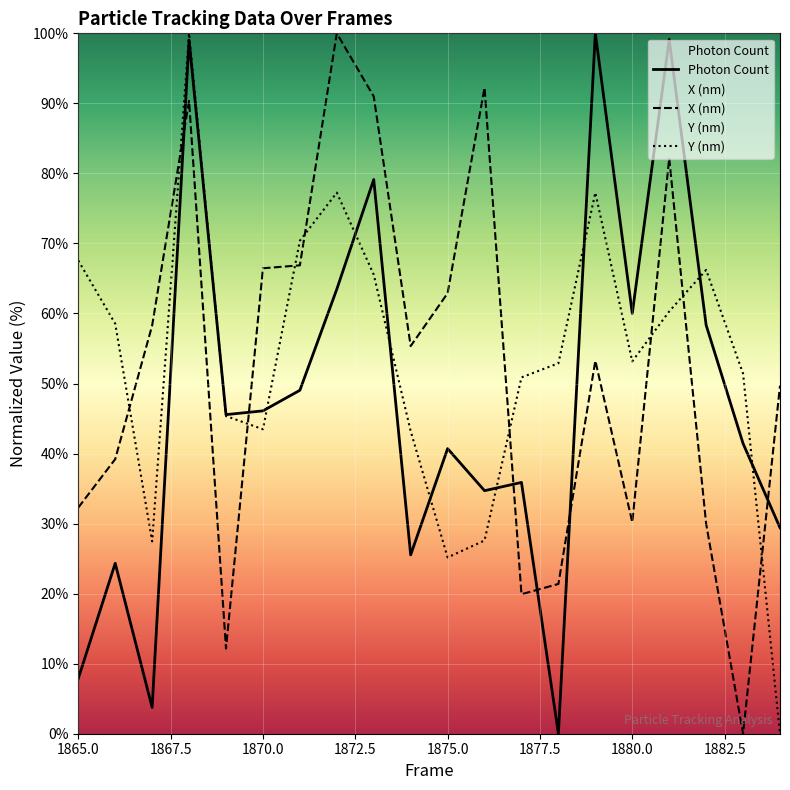

Is it true that X (nm) equals 30.2 at 1880.0?

True